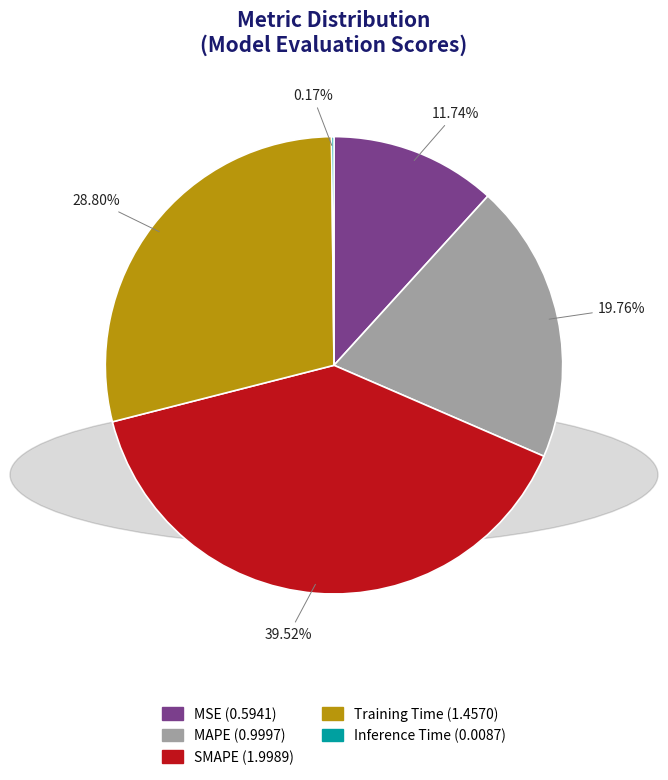

Is MAPE the majority of the pie?

No